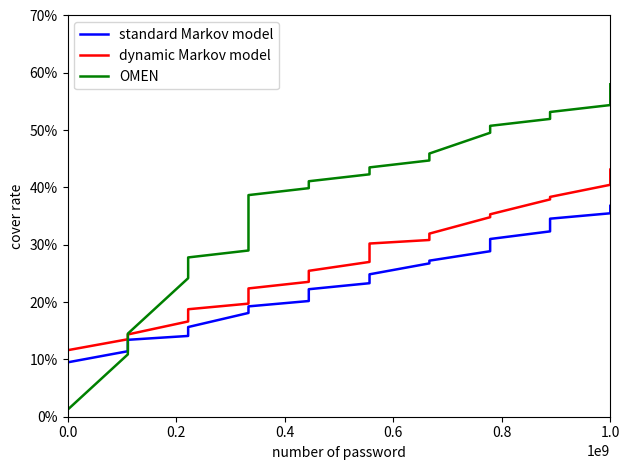

Which series has the largest total across all categories?

OMEN